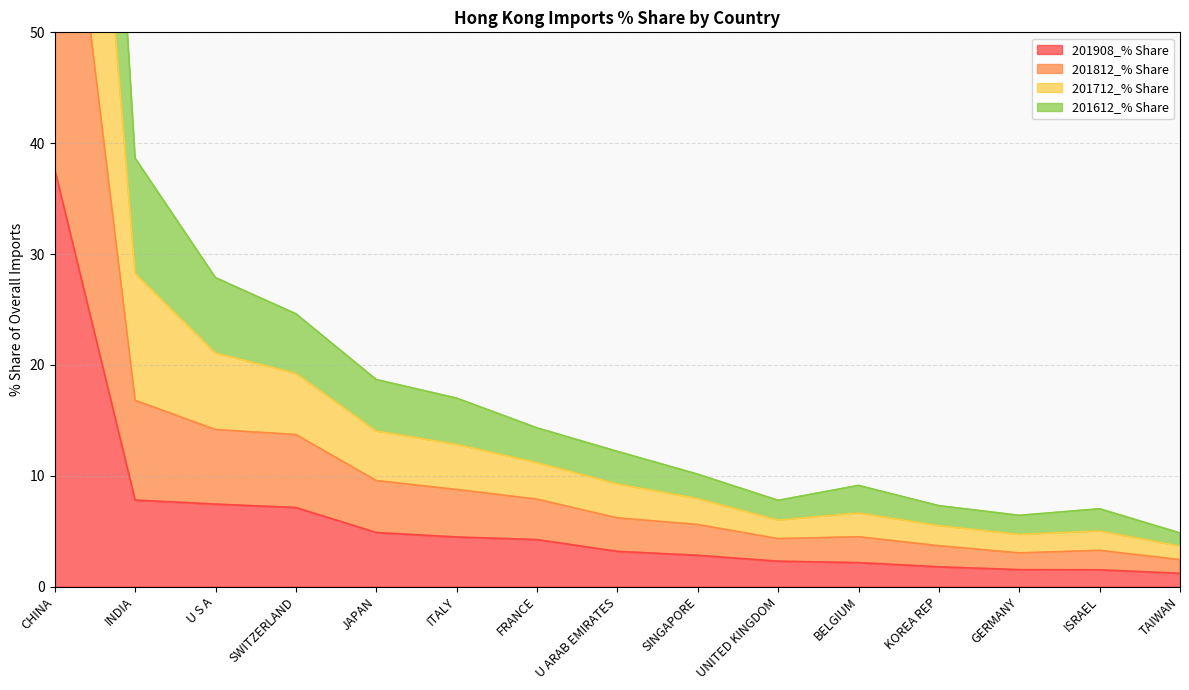

True or false: 201908_% Share has a value of 2.8 at SINGAPORE.

True